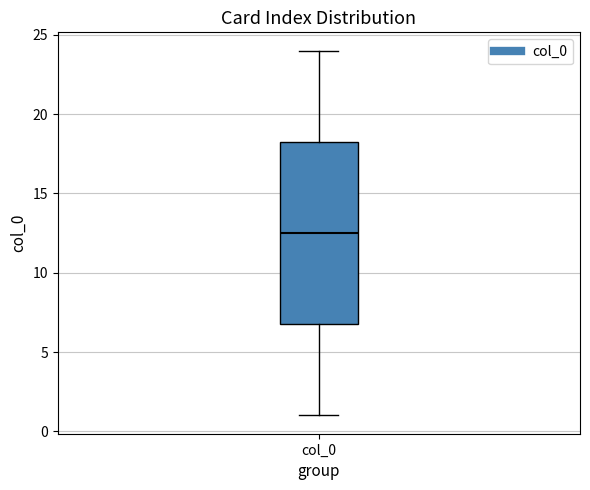

Transcribe this box plot: give where the median line is, the range the box spans, and where the two whiskers end, as read against the y-axis. The values are not printed on the chart, so give them approximately, as read against the axis.

median 12.5, box 7.0 to 18.5, whiskers 1.0 to 24.0